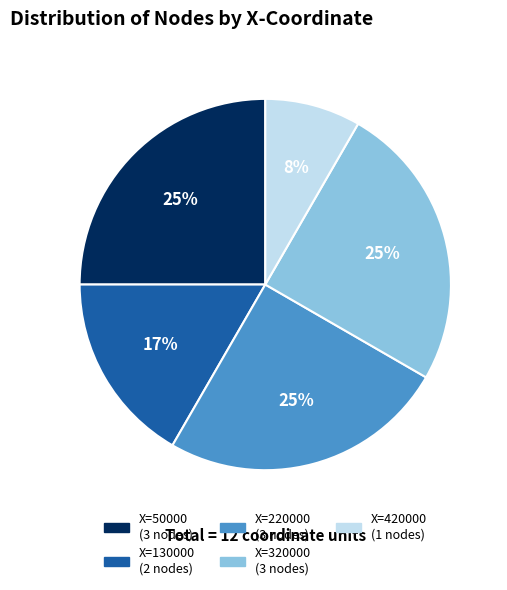

To the nearest percent, what is the difference between the largest and smallest slice percentages?

17%